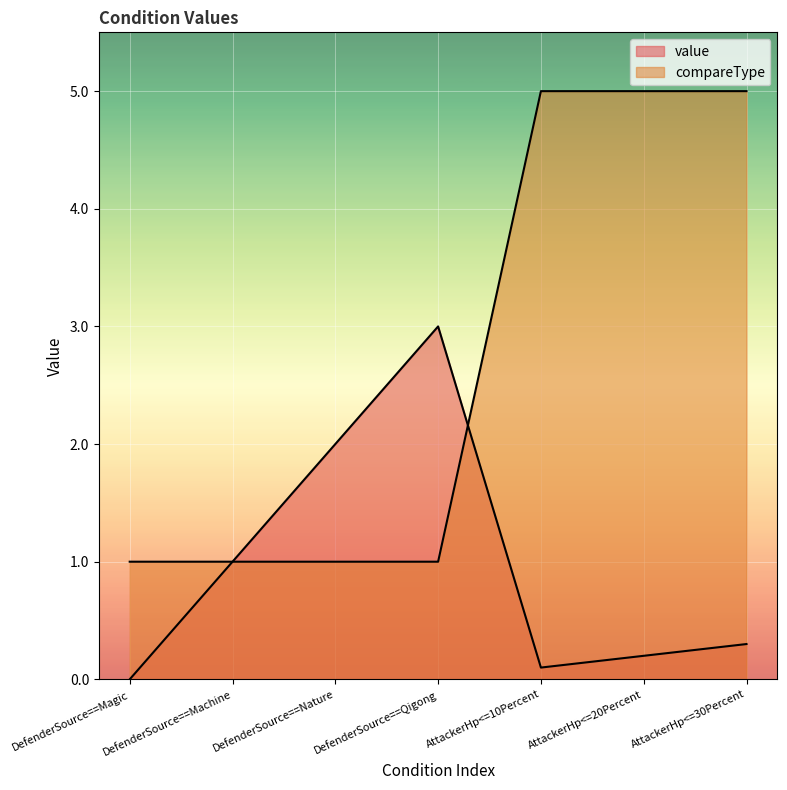

What is the sum of the compareType values at DefenderSource==Nature and DefenderSource==Magic?

2.0